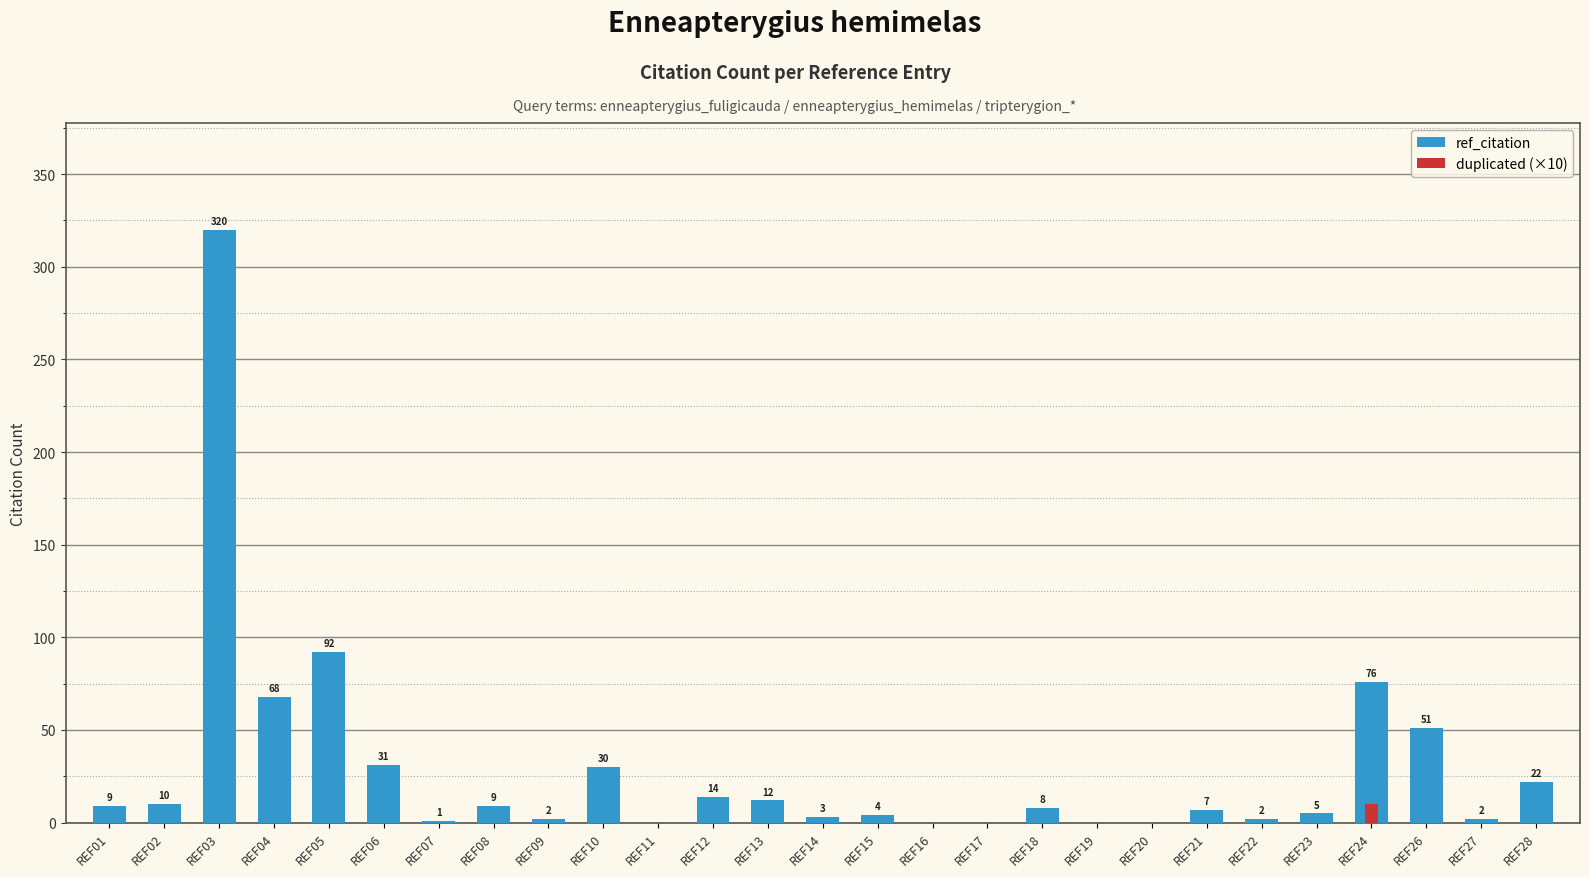

Reading right to left, what are all the values shown in this chart?

ref_citation: REF28=22	REF27=2	REF26=51	REF24=76	REF23=5	REF22=2	REF21=7	REF20=0	REF19=0	REF18=8	REF17=0	REF16=0	REF15=4	REF14=3	REF13=12	REF12=14	REF11=0	REF10=30	REF09=2	REF08=9	REF07=1	REF06=31	REF05=92	REF04=68	REF03=320	REF02=10	REF01=9
duplicated (×10): REF28=0	REF27=0	REF26=0	REF24=10	REF23=0	REF22=0	REF21=0	REF20=0	REF19=0	REF18=0	REF17=0	REF16=0	REF15=0	REF14=0	REF13=0	REF12=0	REF11=0	REF10=0	REF09=0	REF08=0	REF07=0	REF06=0	REF05=0	REF04=0	REF03=0	REF02=0	REF01=0